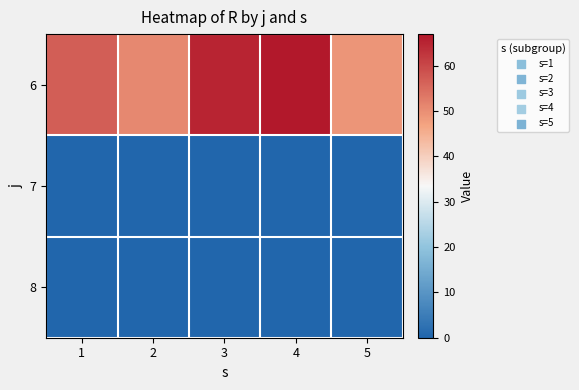

Rank the series by their maximum value, from highest to lowest.

6, 7, 8